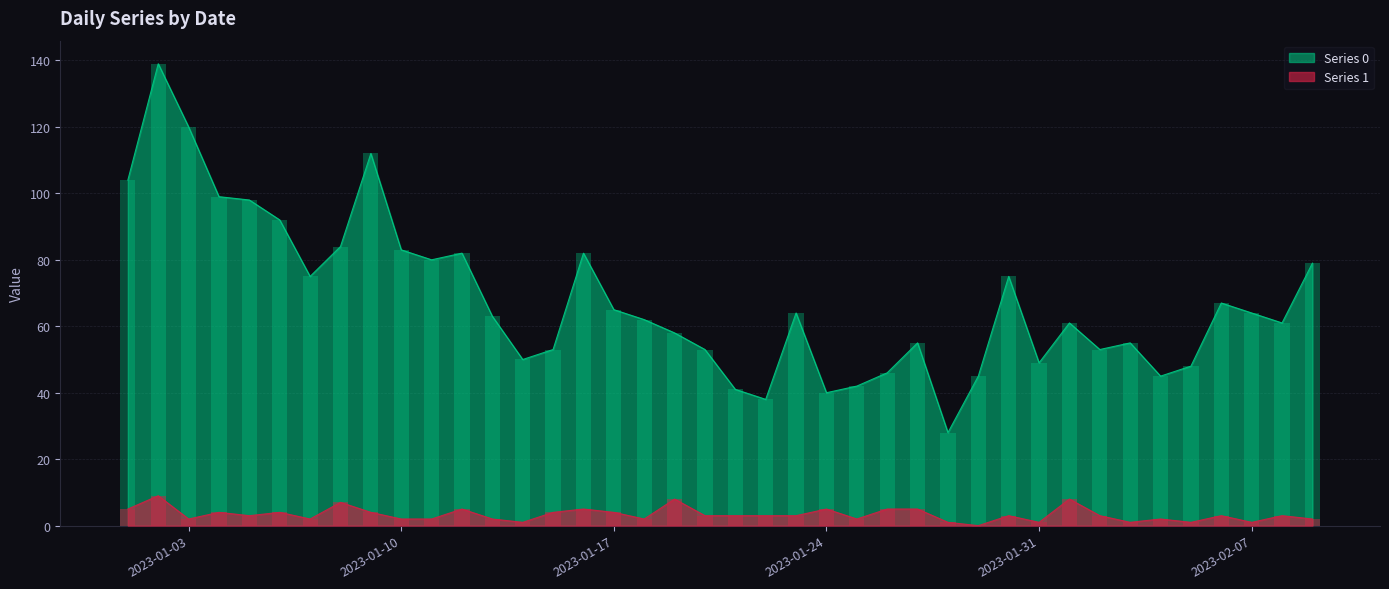

What is the difference between the Series 1 values at 2023-01-25 and 2023-02-06?

1